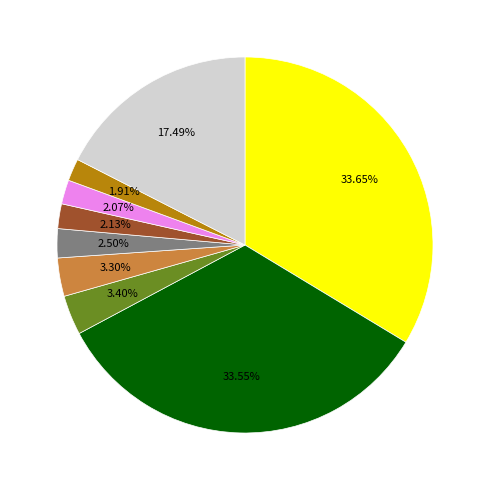

Is there a majority slice in this chart?

No